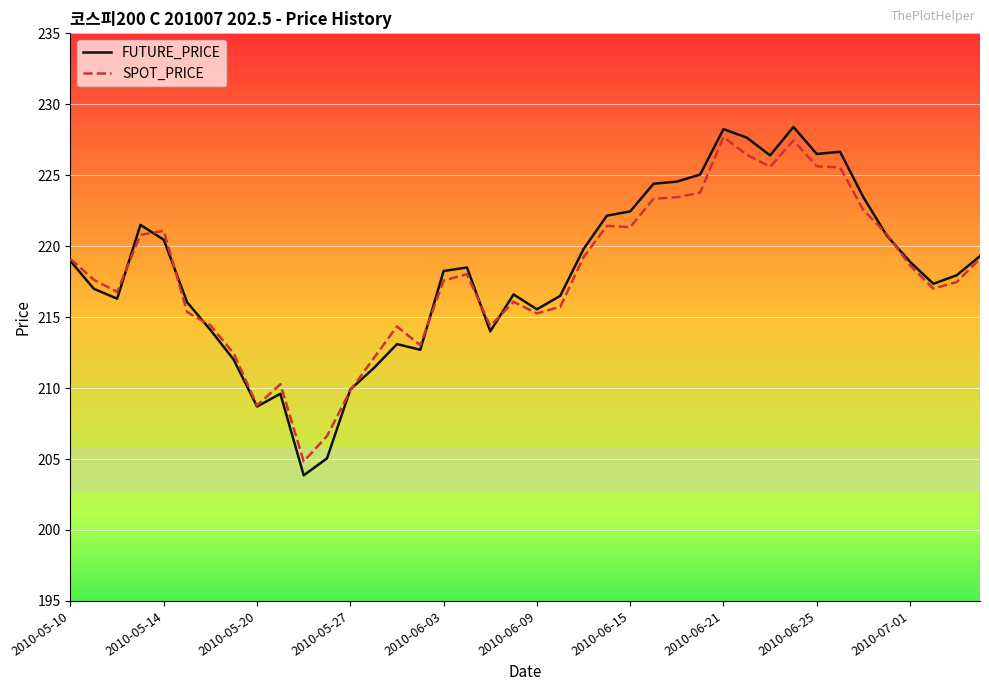

Which series has the largest range (max minus min)?

FUTURE_PRICE